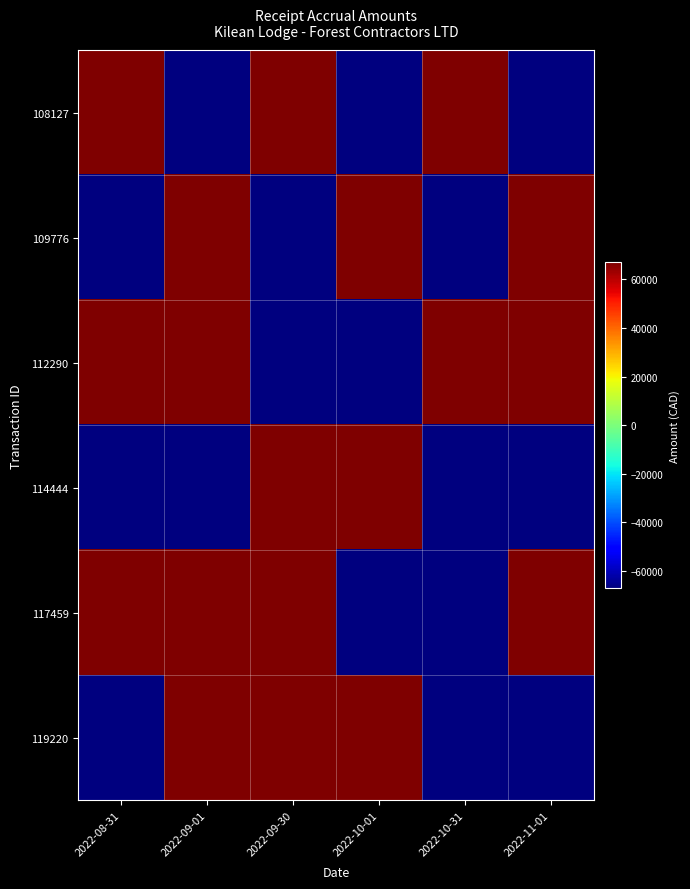

Reading left to right, extract all data points from this chart.

108127: 2022-08-31=66990.6	2022-09-01=-66990.6	2022-09-30=66990.6	2022-10-01=-66990.6	2022-10-31=66990.6	2022-11-01=-66990.6
109776: 2022-08-31=-66990.6	2022-09-01=66990.6	2022-09-30=-66990.6	2022-10-01=66990.6	2022-10-31=-66990.6	2022-11-01=66990.6
112290: 2022-08-31=66990.6	2022-09-01=66990.6	2022-09-30=-66990.6	2022-10-01=-66990.6	2022-10-31=66990.6	2022-11-01=66990.6
114444: 2022-08-31=-66990.6	2022-09-01=-66990.6	2022-09-30=66990.6	2022-10-01=66990.6	2022-10-31=-66990.6	2022-11-01=-66990.6
117459: 2022-08-31=66990.6	2022-09-01=66990.6	2022-09-30=66990.6	2022-10-01=-66990.6	2022-10-31=-66990.6	2022-11-01=66990.6
119220: 2022-08-31=-66990.6	2022-09-01=66990.6	2022-09-30=66990.6	2022-10-01=66990.6	2022-10-31=-66990.6	2022-11-01=-66990.6